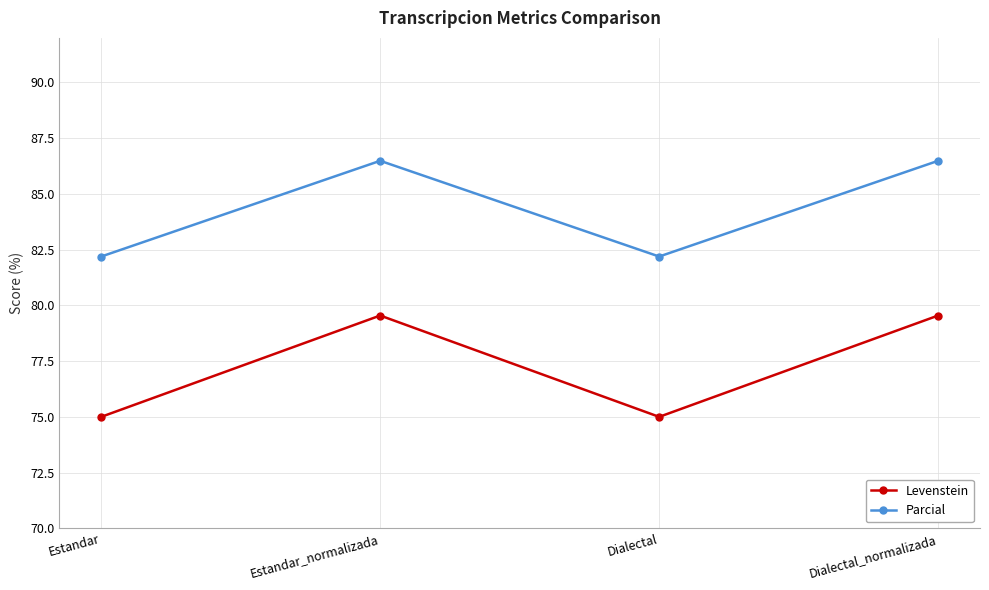

List the series in order of their peak value, lowest first.

Levenstein, Parcial